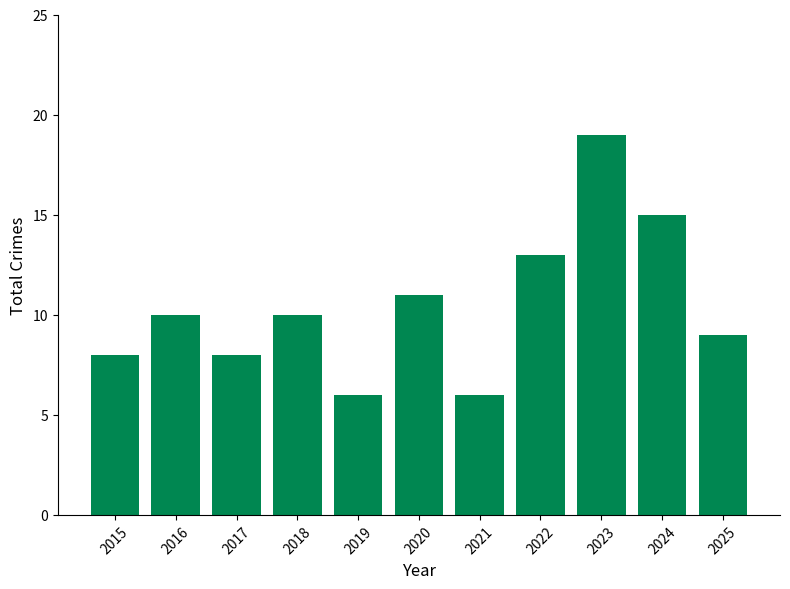

What value does the data have at 2017?

8